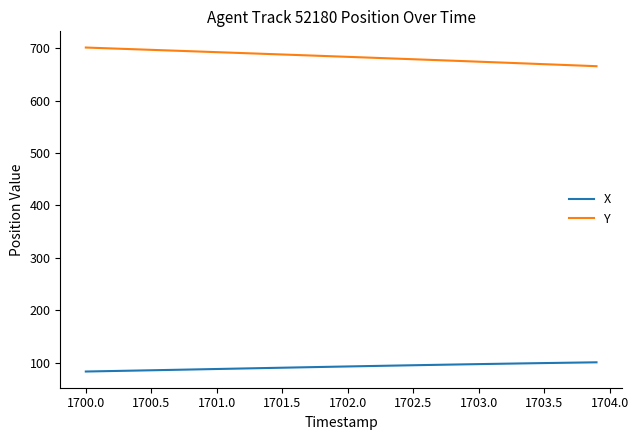

What is the difference between the second highest and minimum values in the X series?

17.2